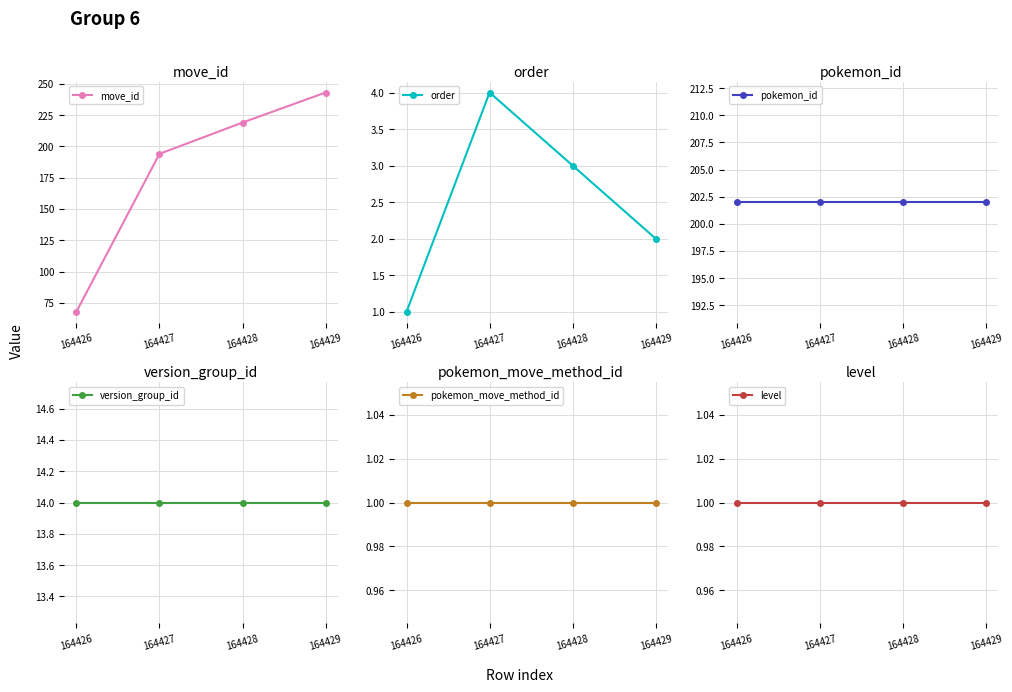

True or false: pokemon_move_method_id has a value of 1 at 164427.

True